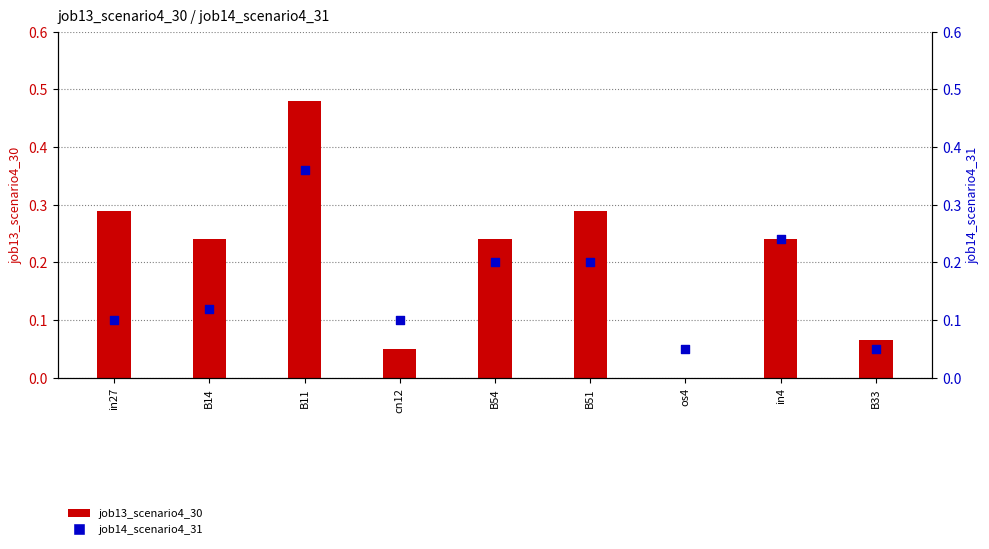

Is the value of job14_scenario4_31 at B51 greater than the value of job13_scenario4_30 at B11?

No